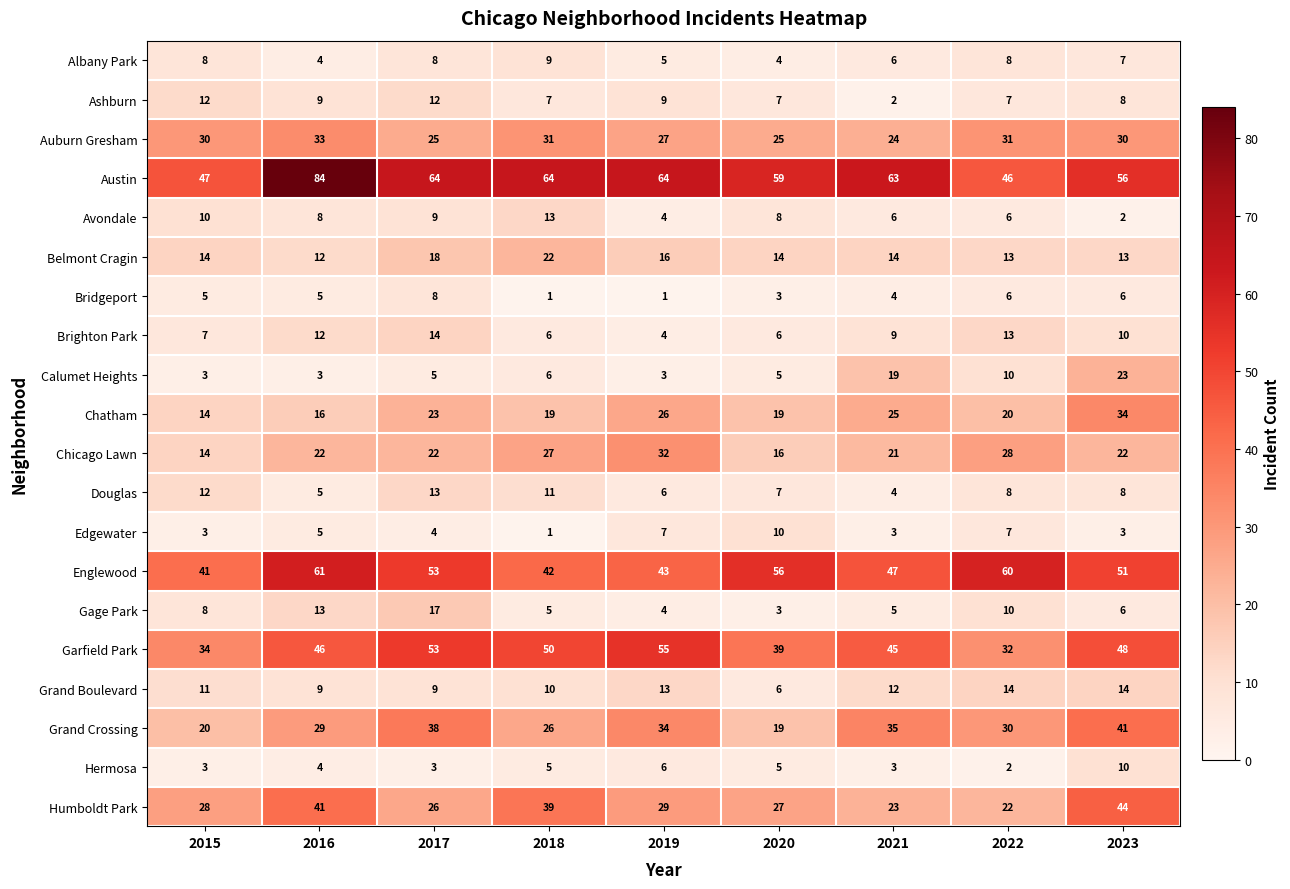

At which label is Brighton Park closest to 9?

2021